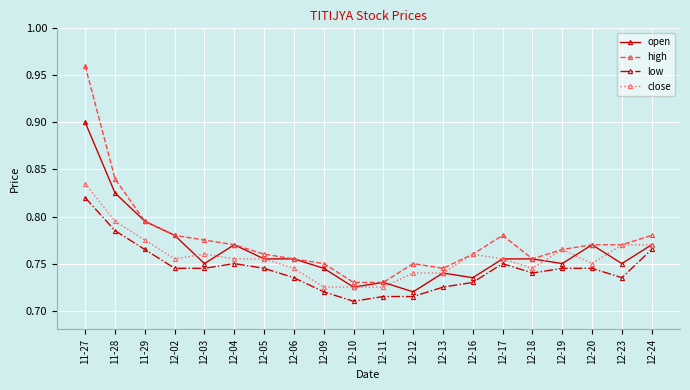

At which category does the chart reach its peak across all series?

11-27